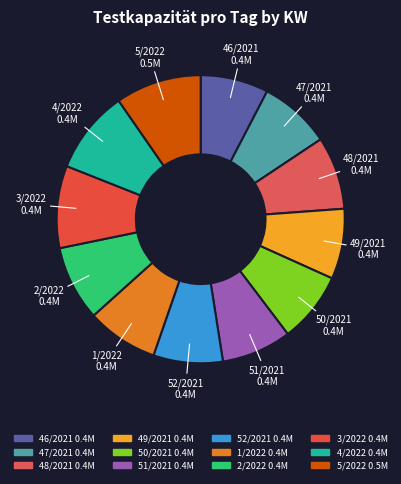

Does 51/2021 account for over 50% of the chart?

No